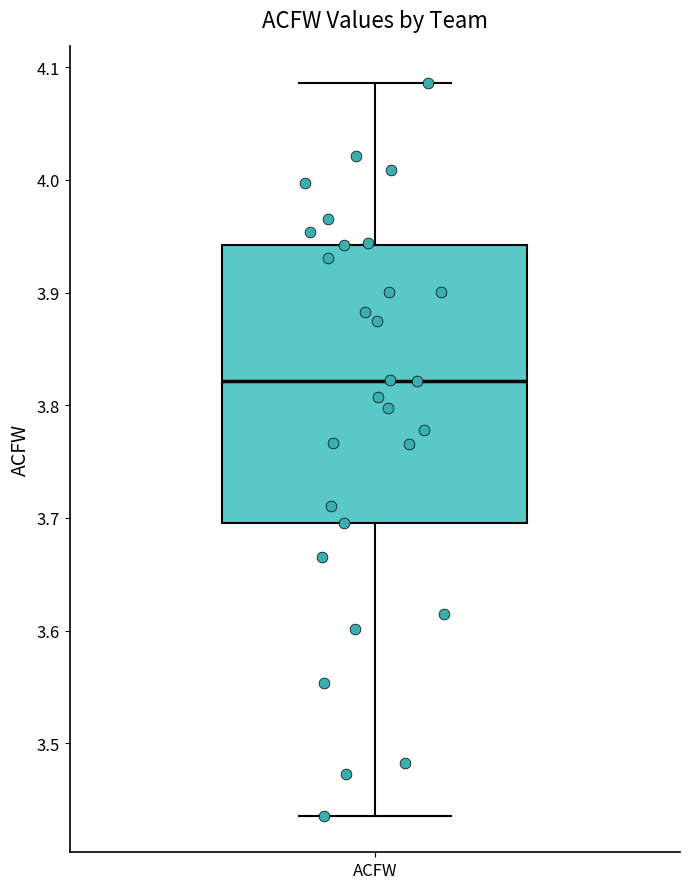

Read this box plot against the y-axis: the position of the median line, the range covered by the box, and the ends of both whiskers. The values are not printed on the chart, so give them approximately, as read against the axis.

median 3.82, box 3.70 to 3.94, whiskers 3.44 to 4.09